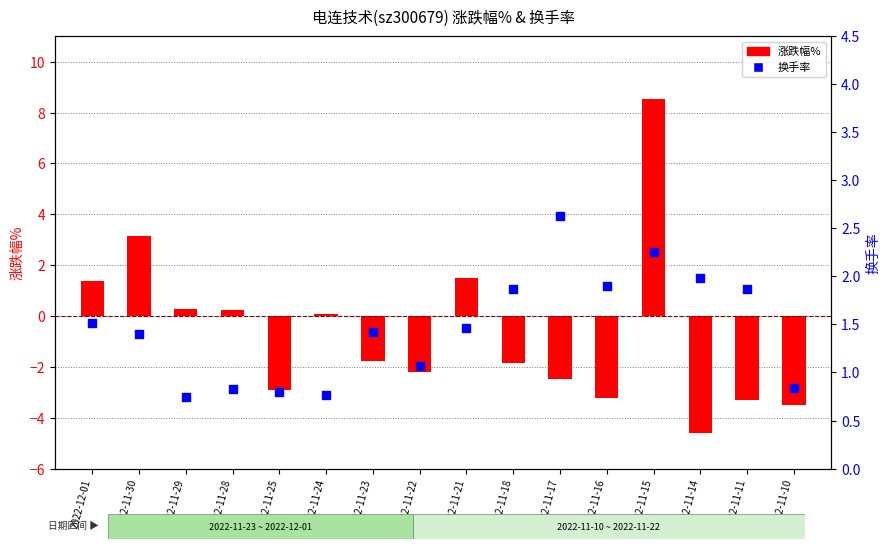

What is the total value across all series at 2022-11-15?

10.8